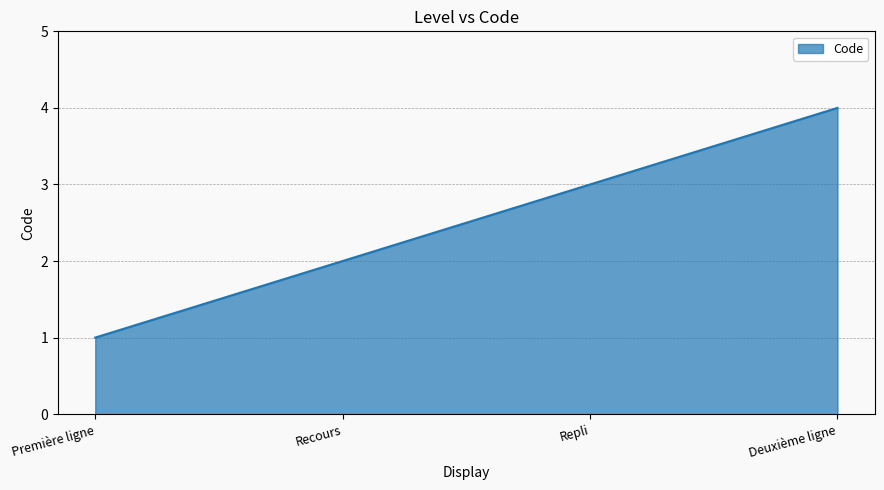

What is the sum of the values at Première ligne and Deuxième ligne?

5